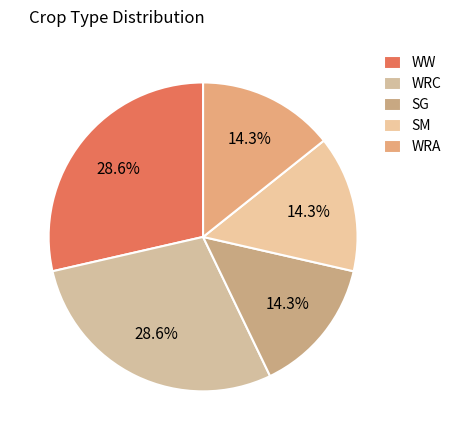

Count the number of slices in the pie.

5